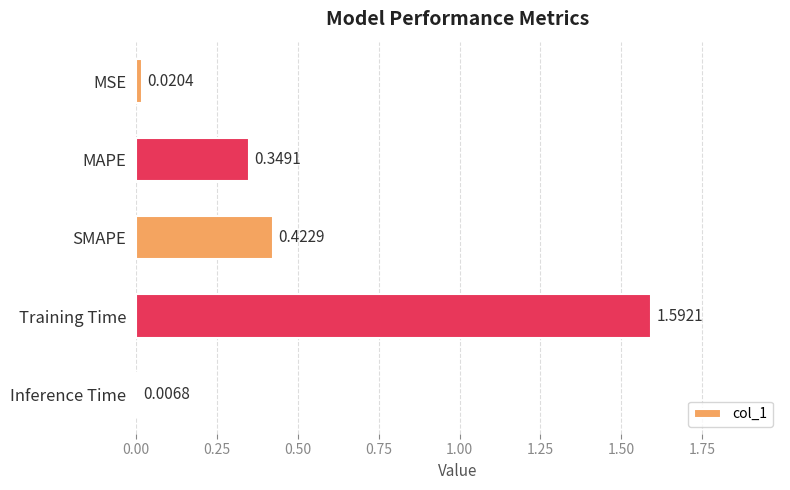

Which has a higher value, Training Time or MSE?

Training Time